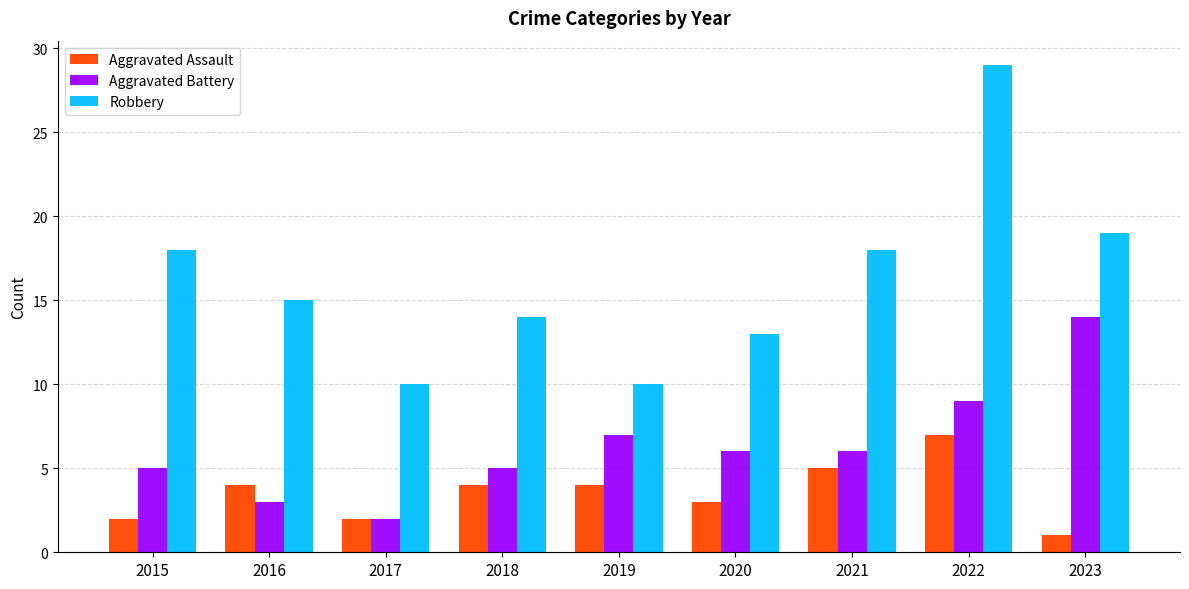

Where does the Aggravated Battery series first go above 6?

2019